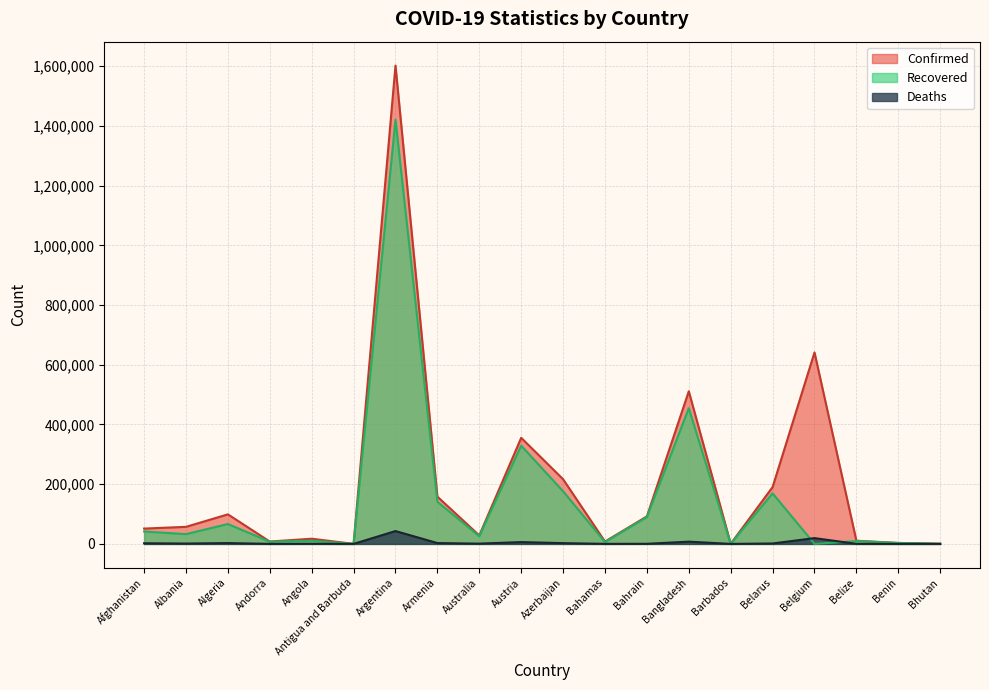

What is the average value of the Deaths series?

4552